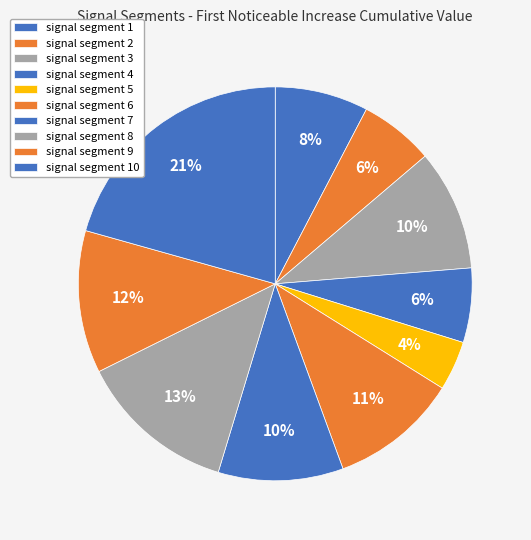

How many slices are in this pie chart?

10